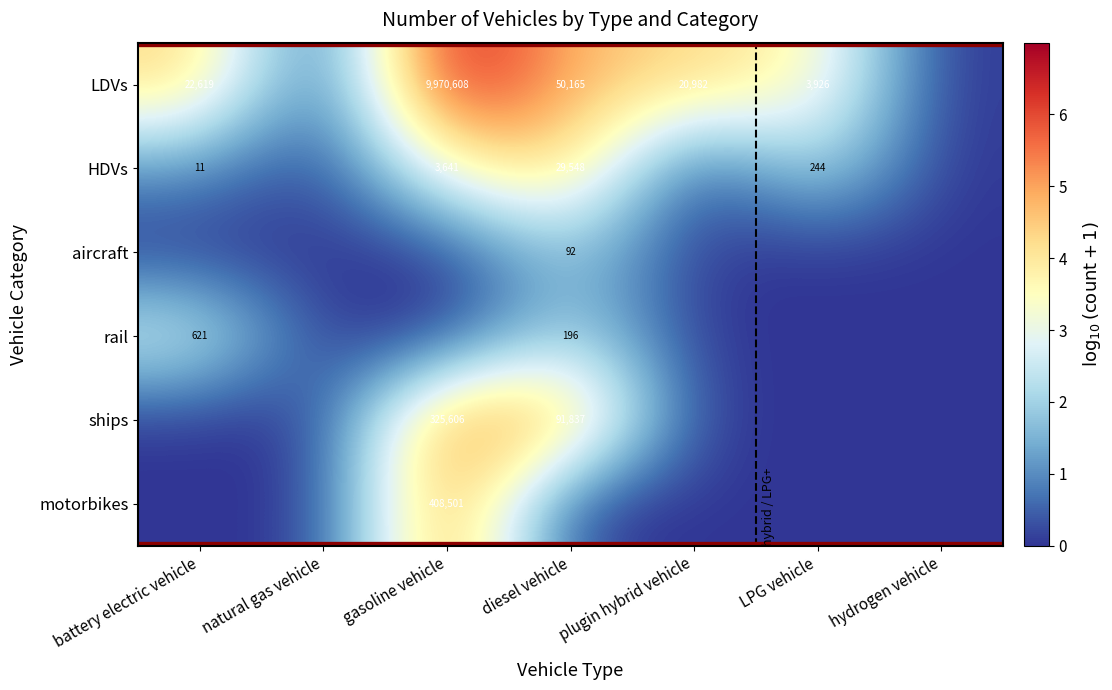

Count the number of categories in the chart.

7